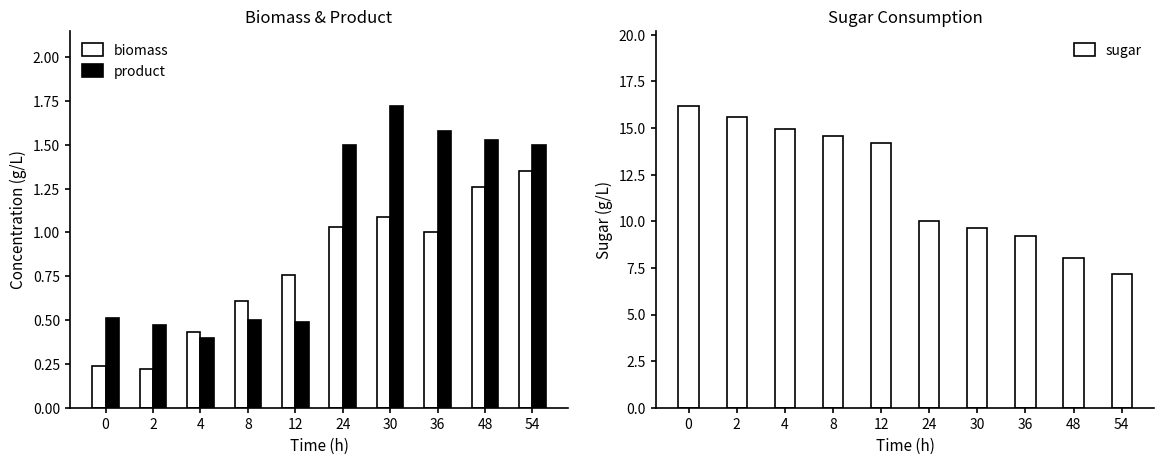

What is the difference between the biomass values at 48 and 54?

0.1